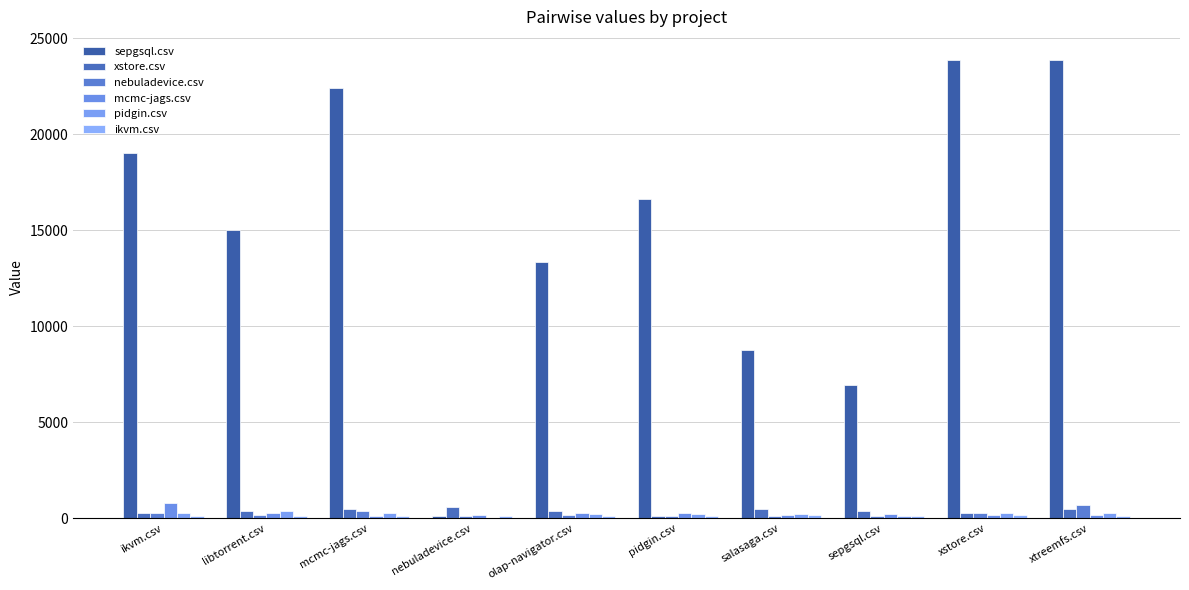

What is the sum of all xstore.csv values?

3816.0